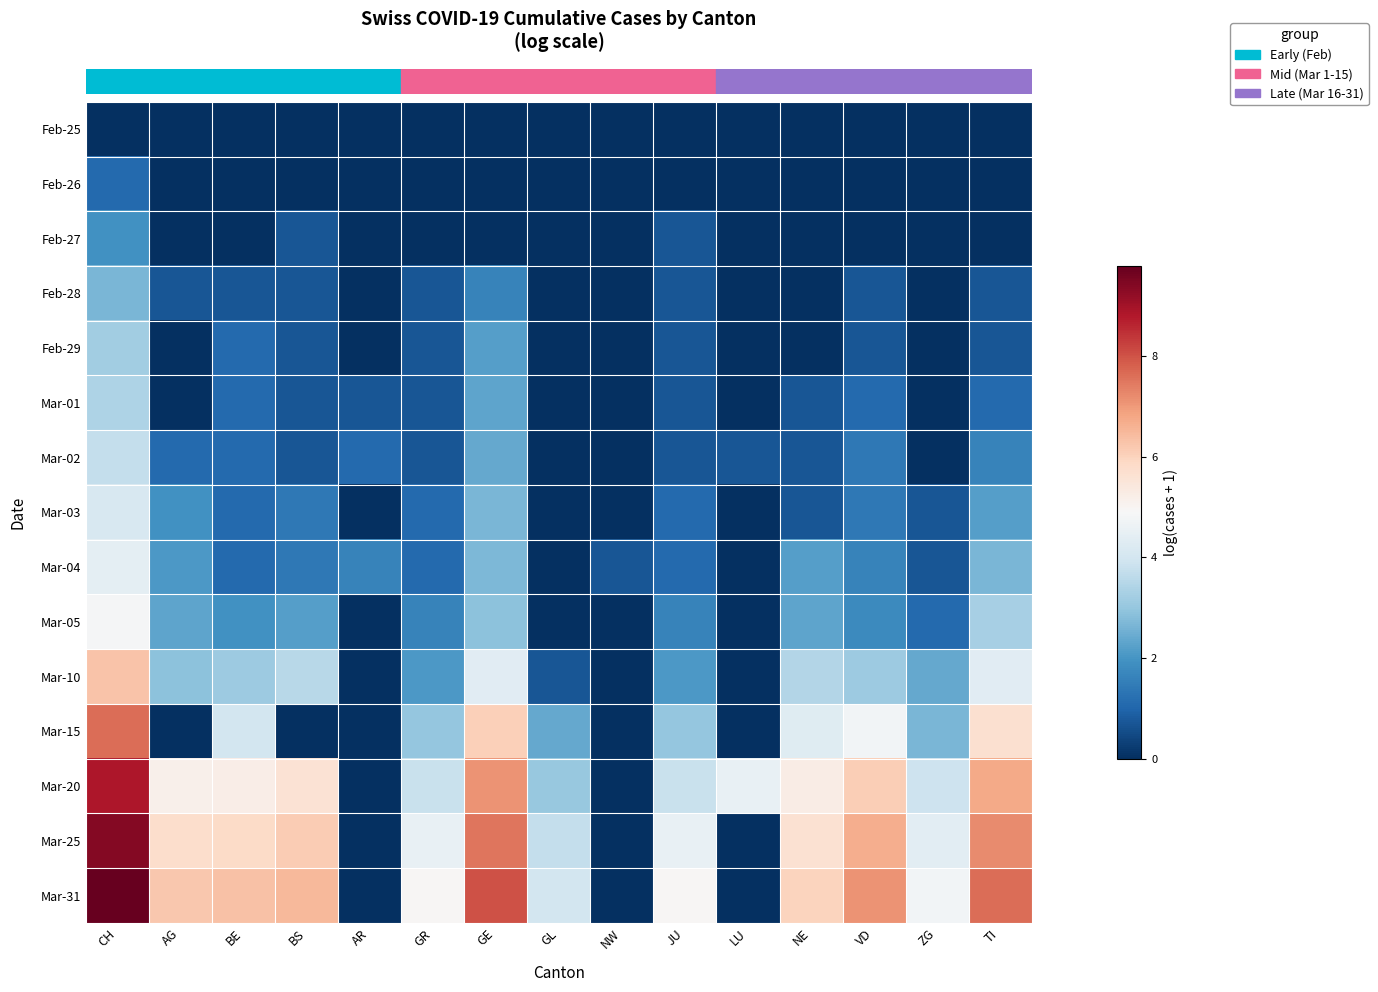

At how many categories does at least one series exceed 1?

14